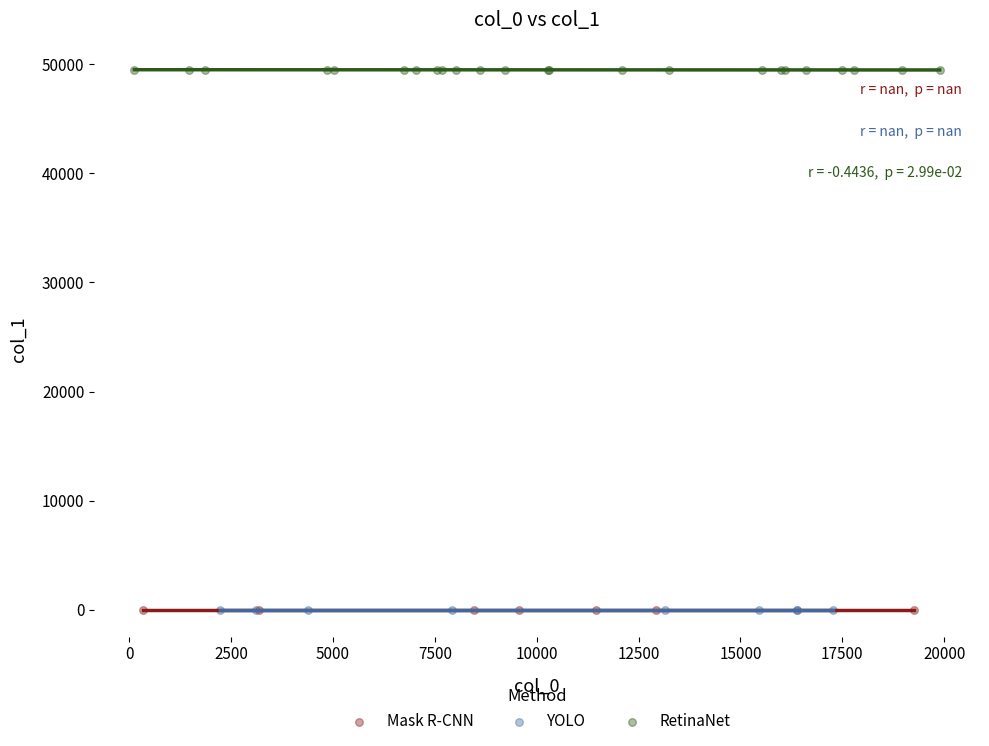

Which series contains the highest Y value?

RetinaNet